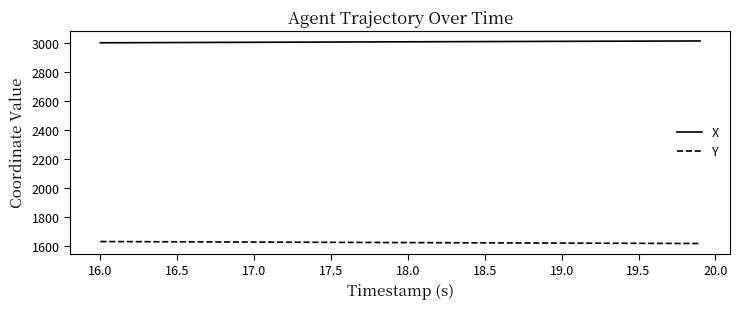

How many distinct data groups are displayed?

2